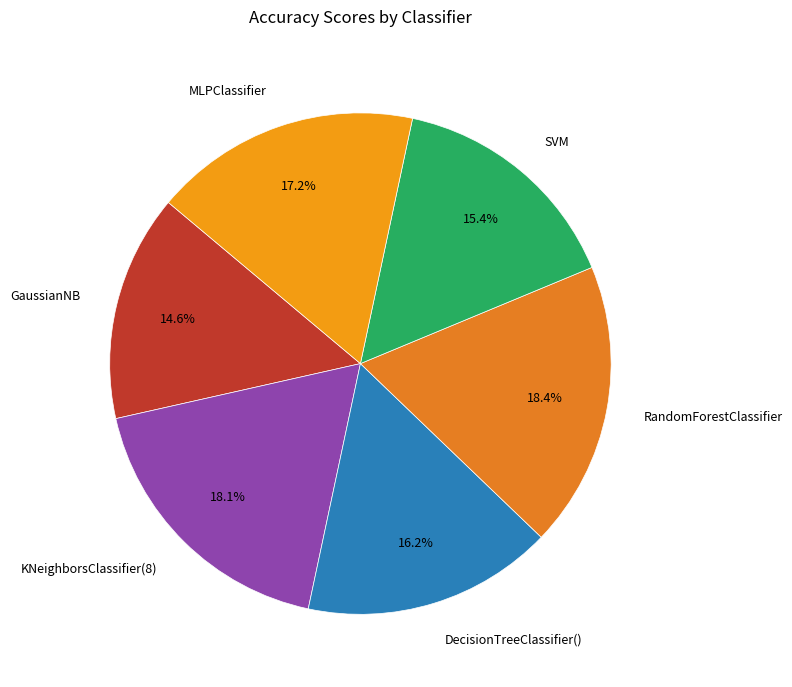

What is the total percentage of RandomForestClassifier and SVM?

33.8%